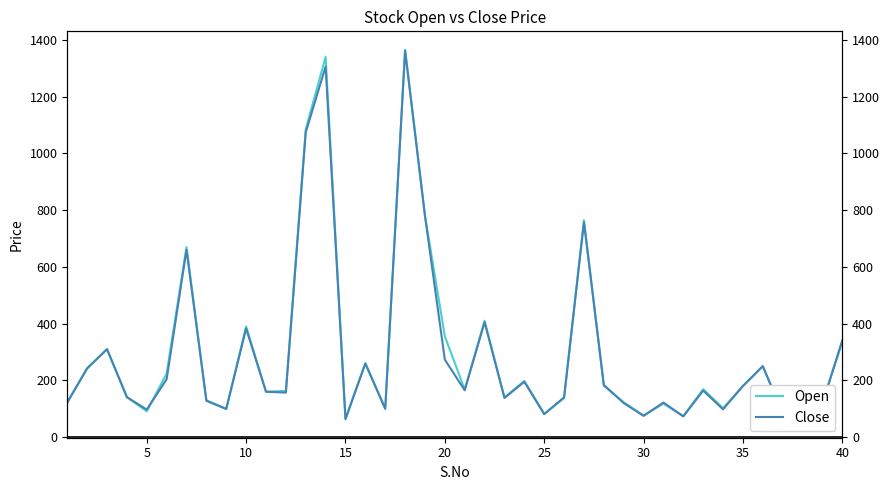

How many lines are shown in the chart?

2